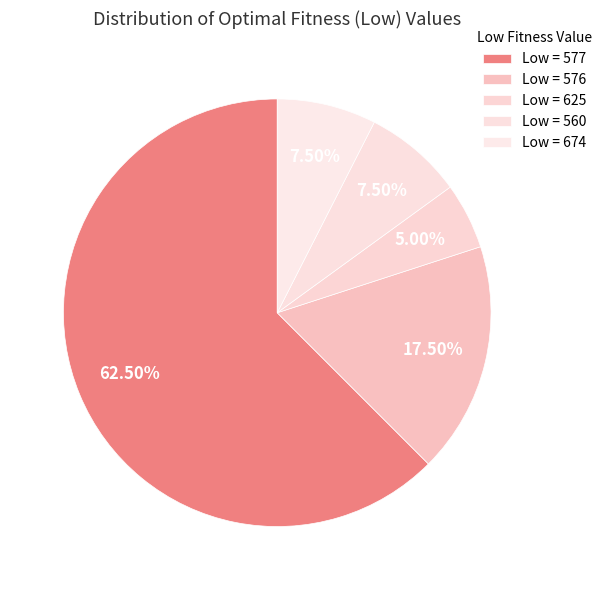

How many segments does this pie chart have?

5